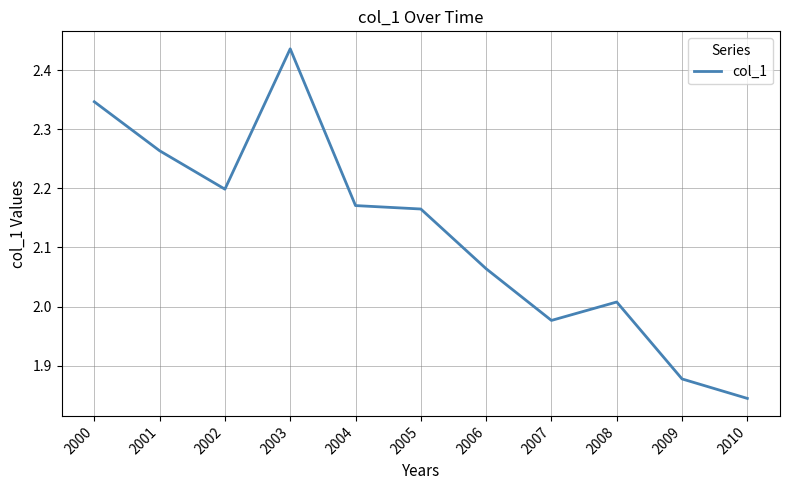

What is the change in value from 2005 to 2010?

-0.3